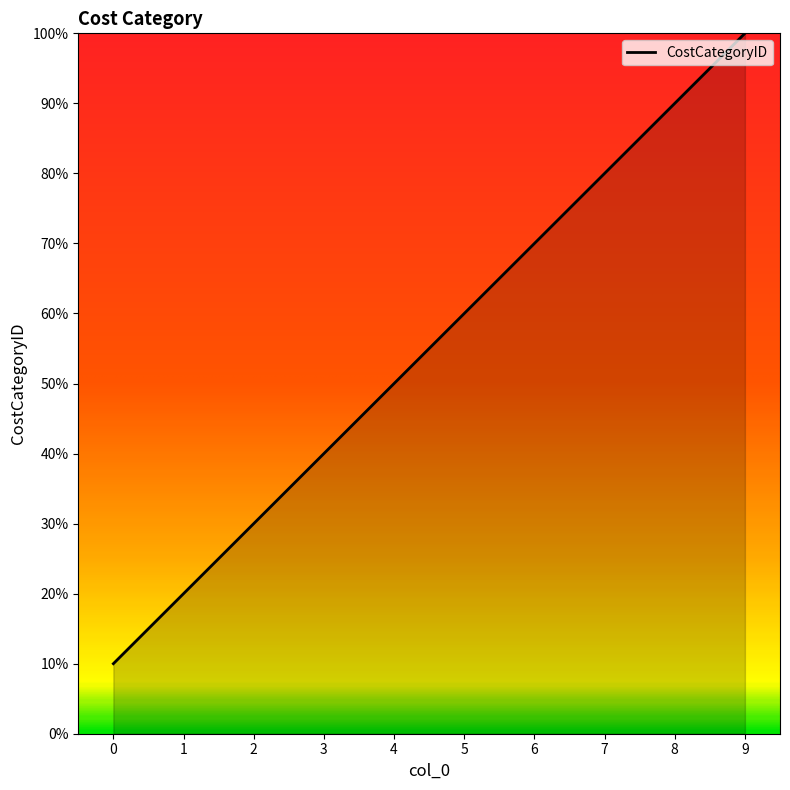

Does the chart have visible grid lines?

No